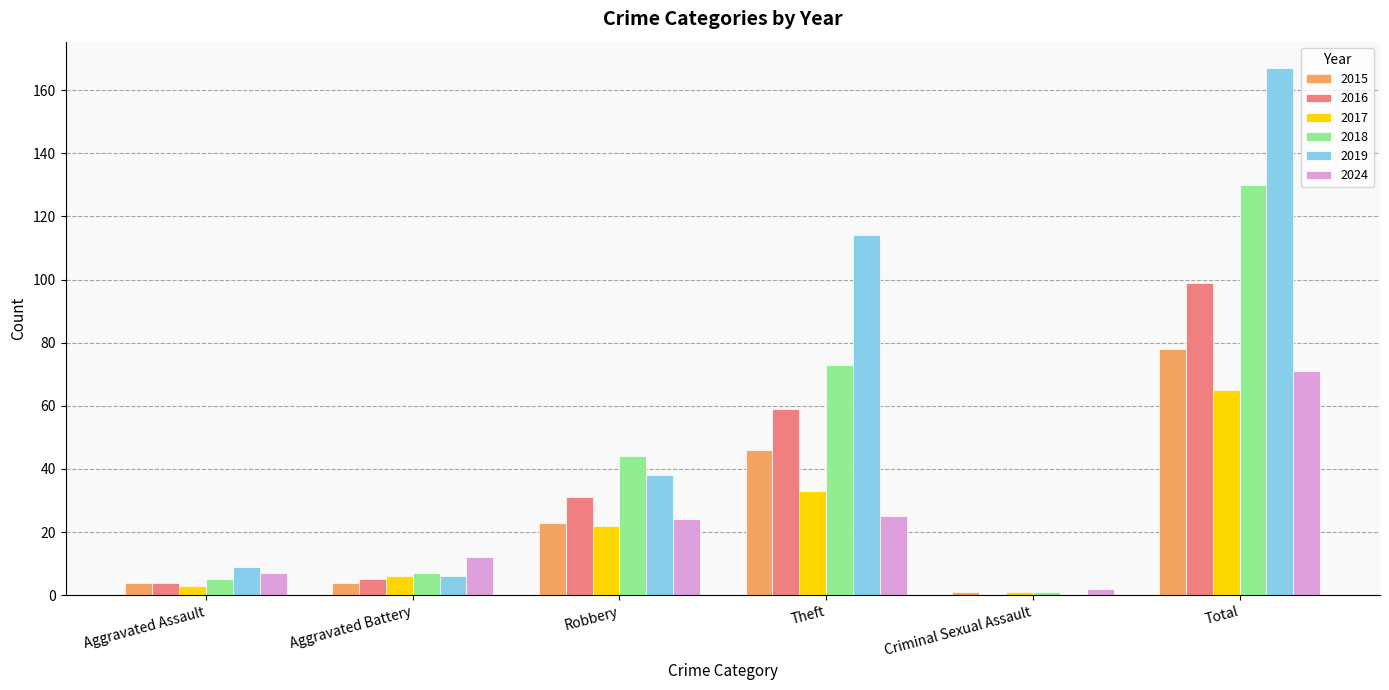

At which label is 2019 closest to 83?

Theft